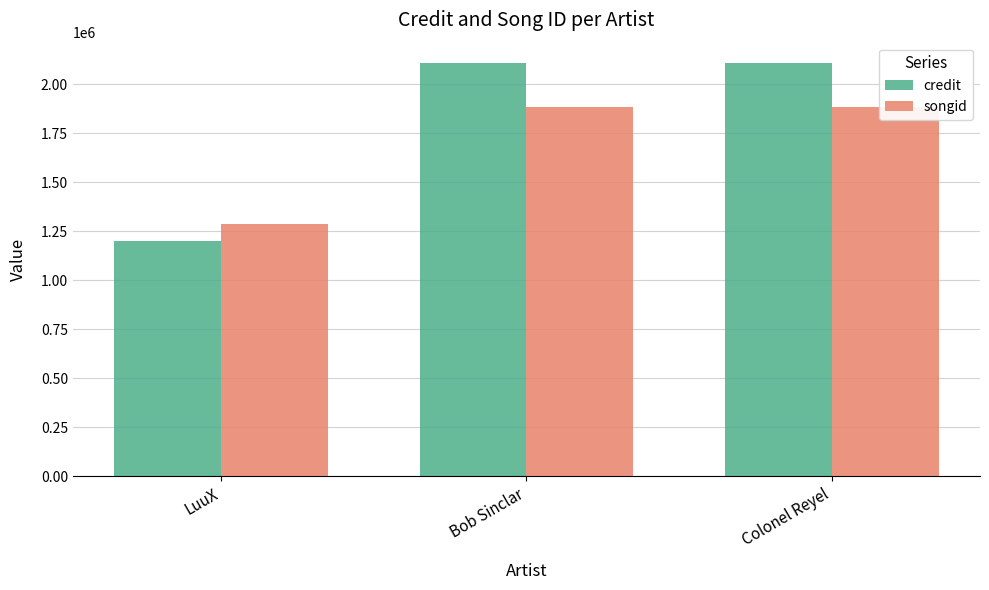

Which label corresponds to the largest value in the chart?

Bob Sinclar